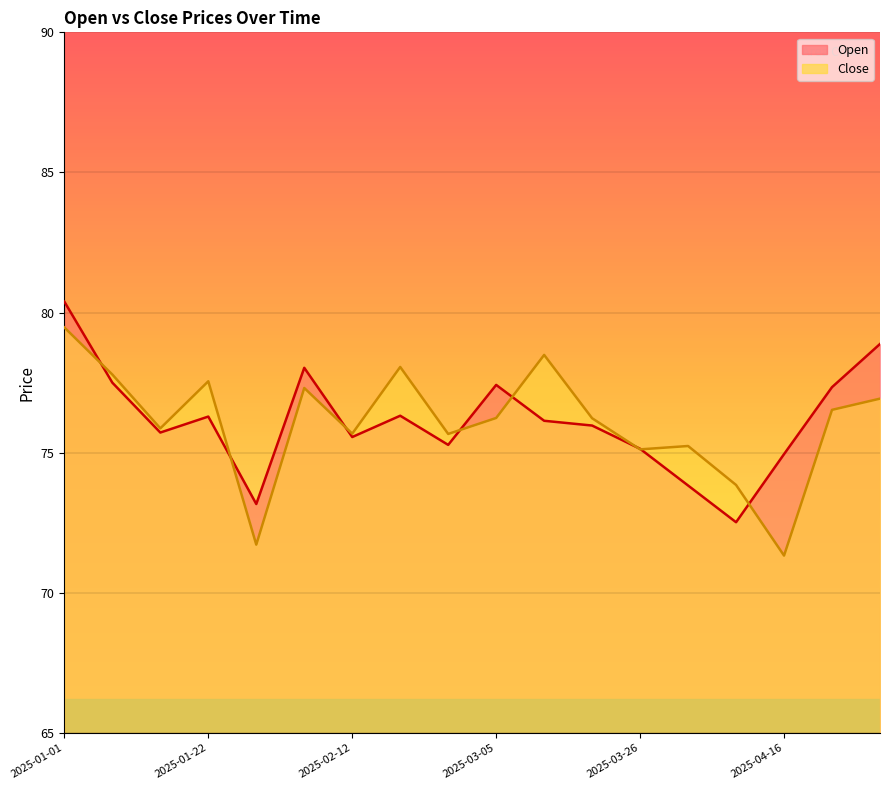

Between which two adjacent categories do Open and Close first intersect?

2025-01-01 and 2025-01-08